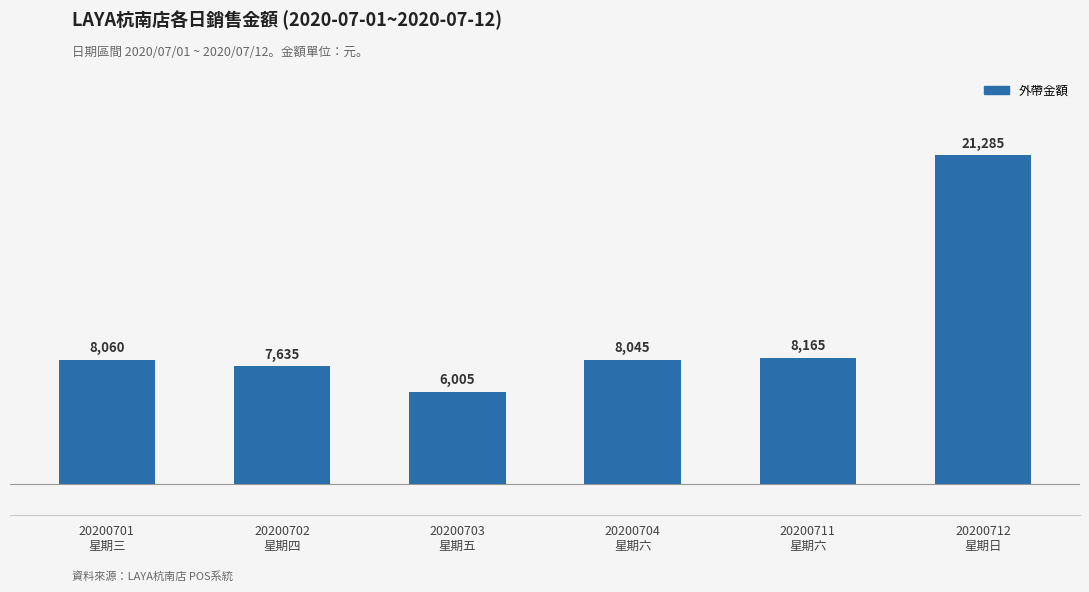

What is the value of the 4th bar from the left?

8045